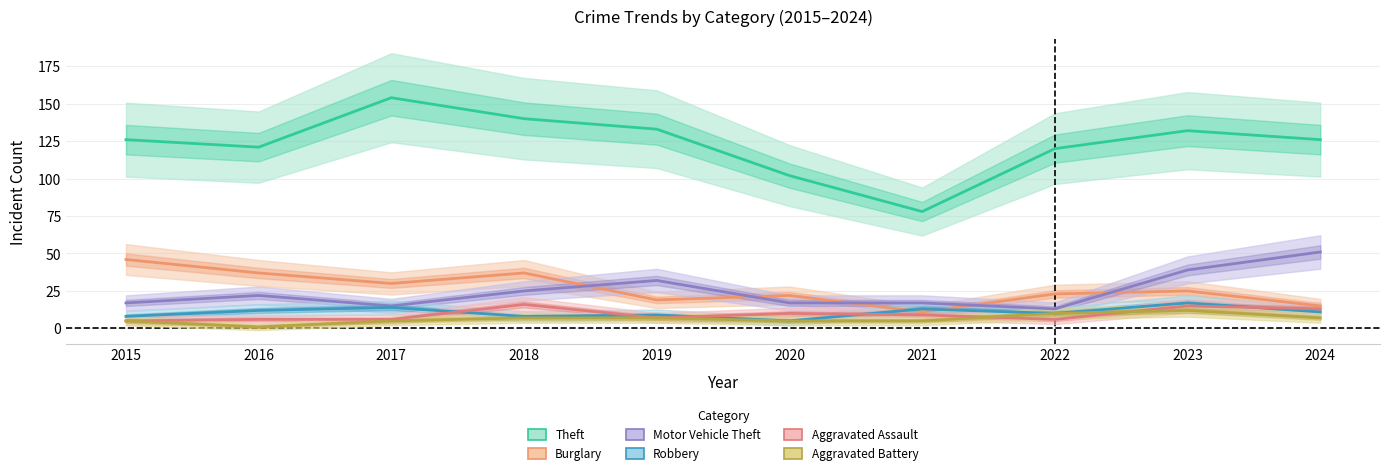

Reading left to right, extract all data points from this chart.

Theft: 2015=126	2016=121	2017=154	2018=140	2019=133	2020=102	2021=78	2022=120	2023=132	2024=126
Burglary: 2015=46	2016=37	2017=30	2018=37	2019=19	2020=22	2021=11	2022=23	2023=25	2024=15
Motor Vehicle Theft: 2015=17	2016=22	2017=15	2018=25	2019=32	2020=17	2021=17	2022=13	2023=39	2024=51
Robbery: 2015=8	2016=12	2017=14	2018=8	2019=9	2020=5	2021=13	2022=10	2023=17	2024=11
Aggravated Assault: 2015=5	2016=6	2017=6	2018=16	2019=7	2020=10	2021=9	2022=6	2023=15	2024=13
Aggravated Battery: 2015=5	2016=1	2017=5	2018=7	2019=7	2020=5	2021=5	2022=10	2023=12	2024=7